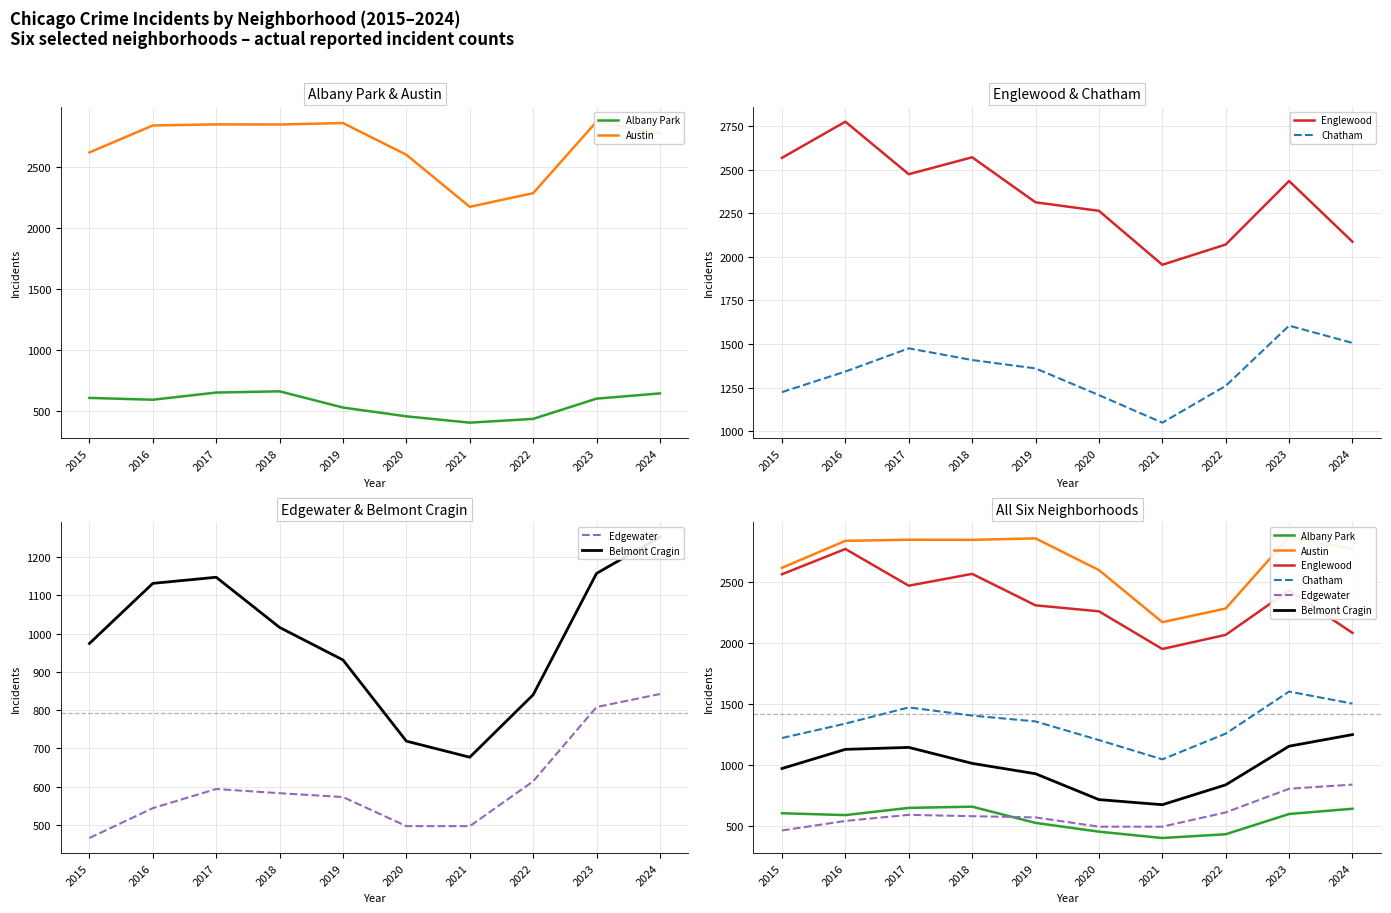

How many lines are shown in the chart?

6